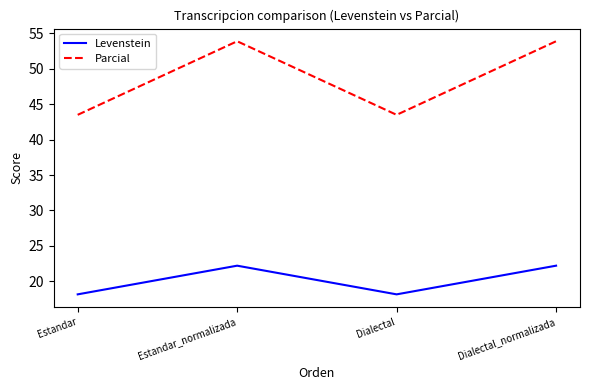

What position from the left is Dialectal?

3